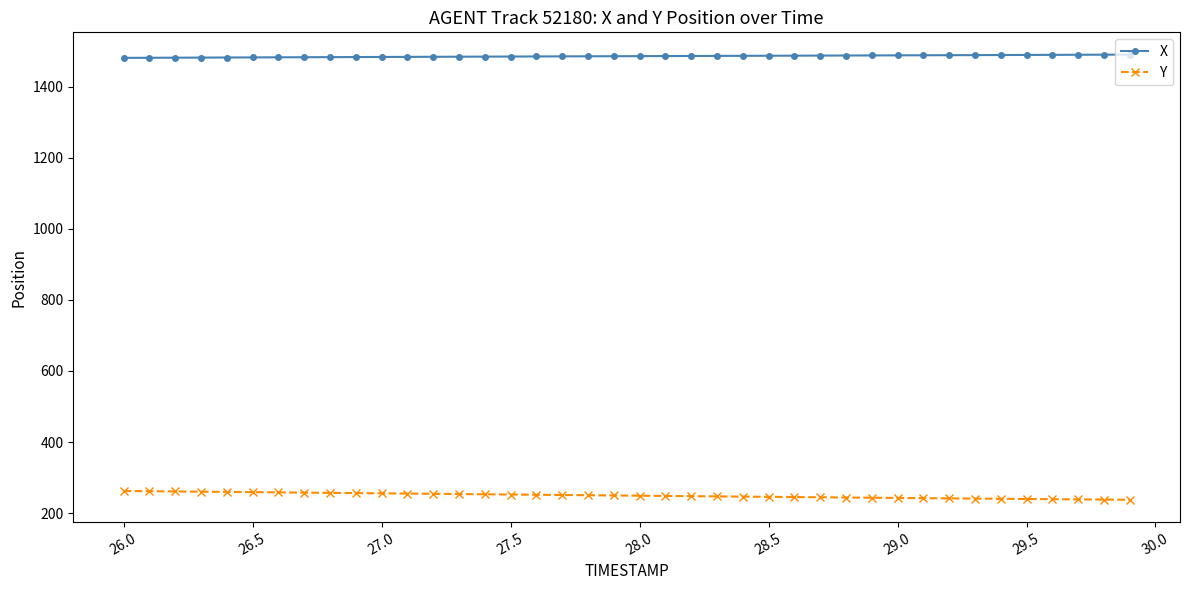

What is the sum of all X values?

59442.1